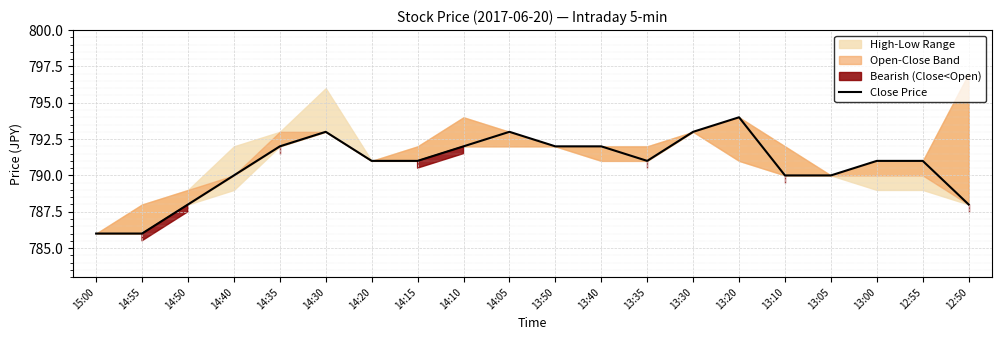

Rank the categories by value from highest to lowest.

13:20, 14:30, 14:05, 13:30, 14:35, 14:10, 13:50, 13:40, 14:20, 14:15, 13:35, 13:00, 12:55, 14:40, 13:10, 13:05, 14:50, 12:50, 15:00, 14:55